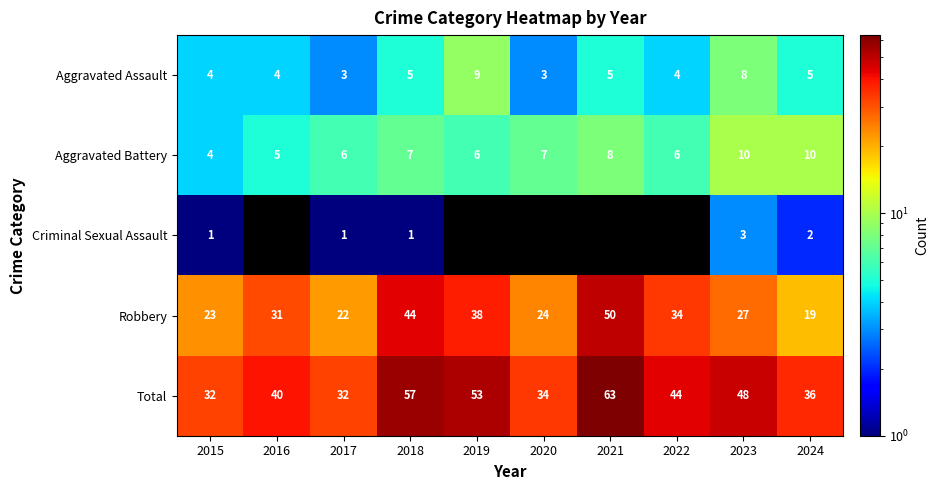

How many series are shown in this chart?

5